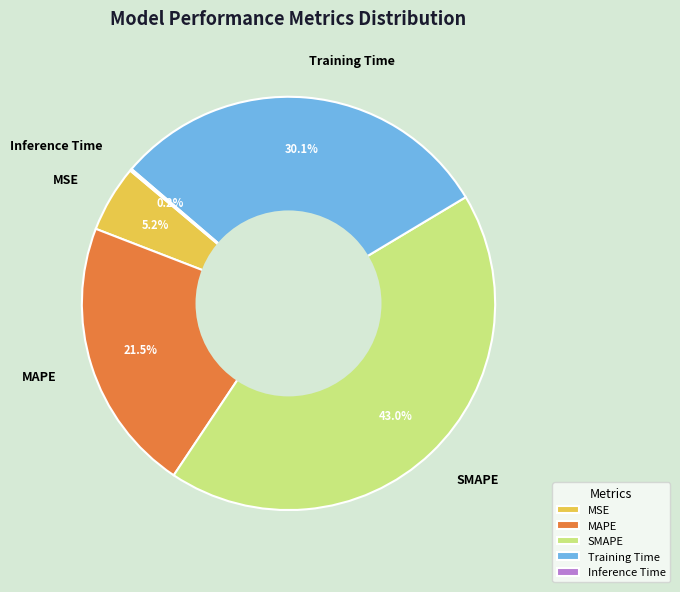

Which slice is the largest?

SMAPE